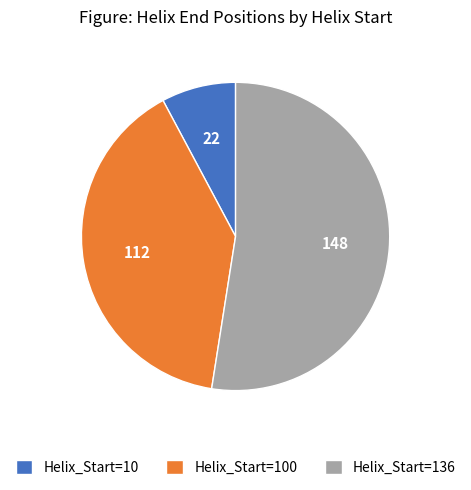

Which category has the smallest portion of the pie?

Helix_Start=10